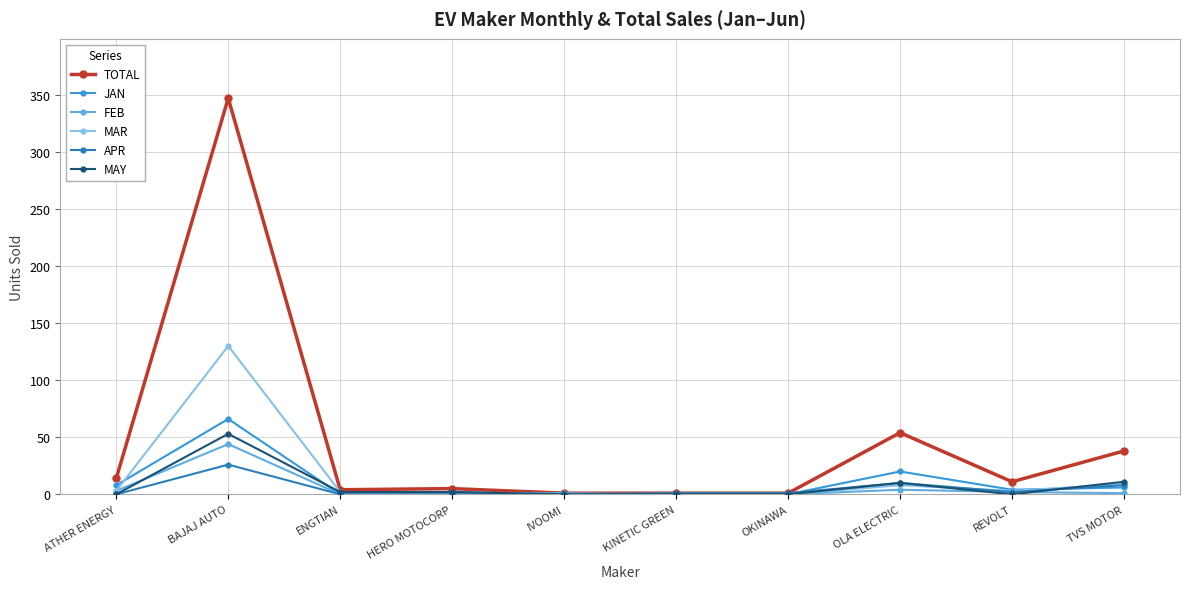

What position from the left is REVOLT?

9